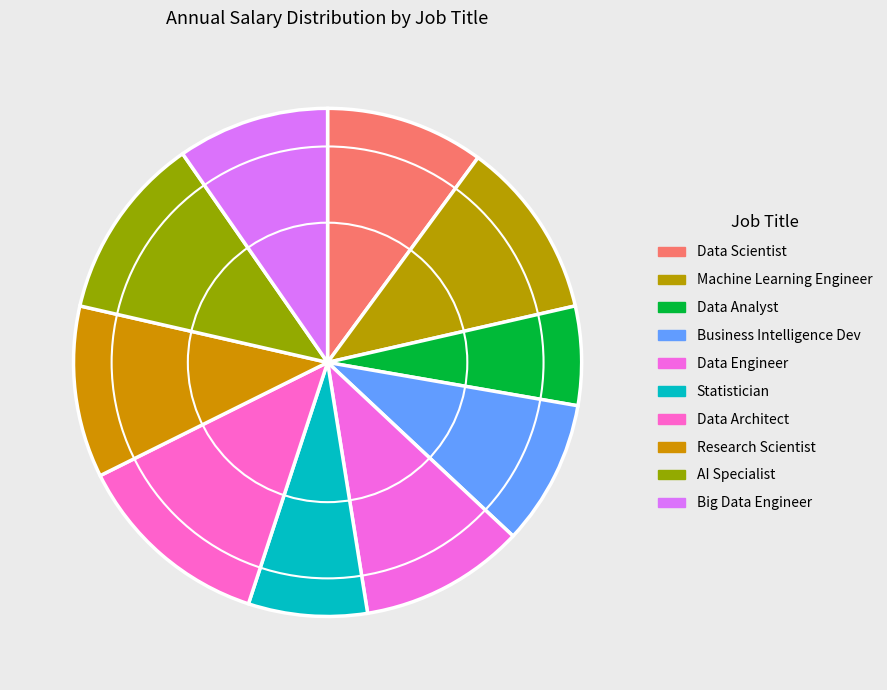

What percentage is the Big Data Engineer slice, to the nearest percent?

10%